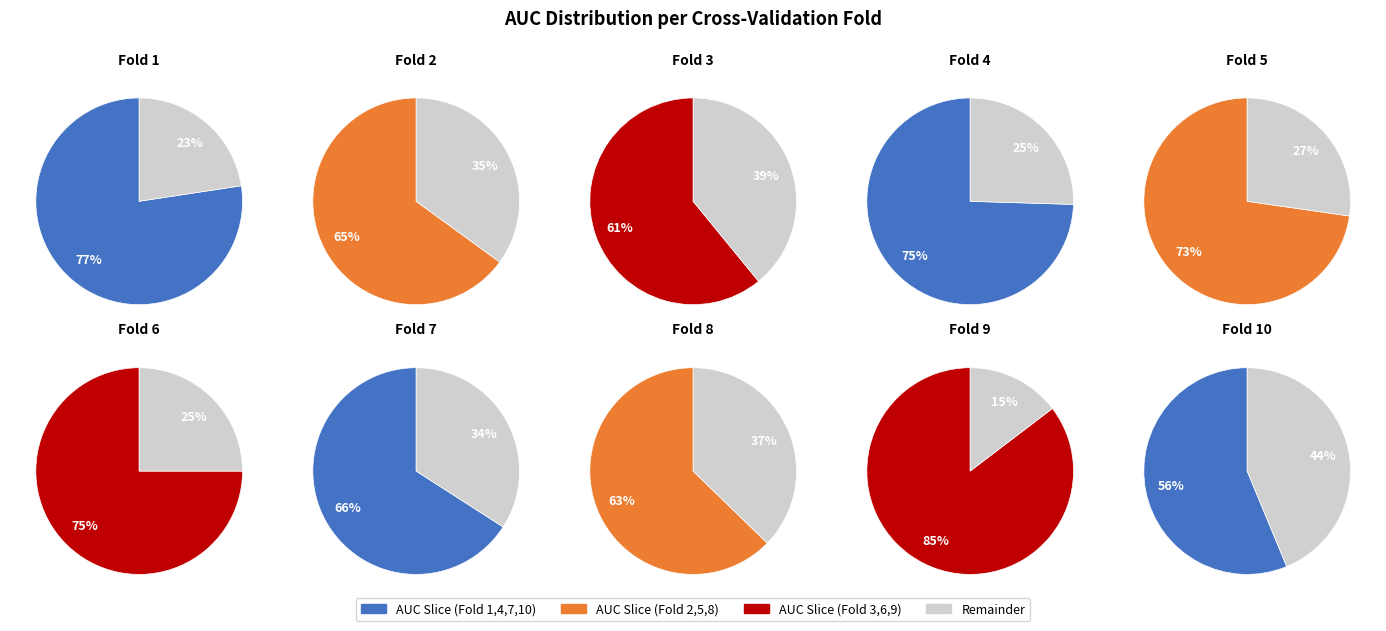

Which slice is the largest?

Fold 9